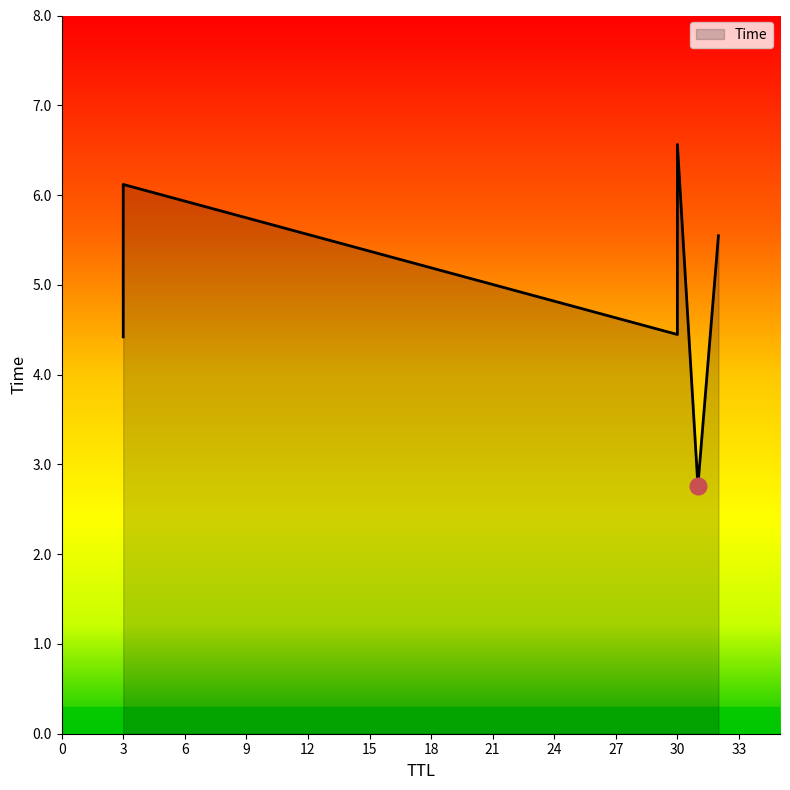

The value at 30 is 2.8. True or false?

False